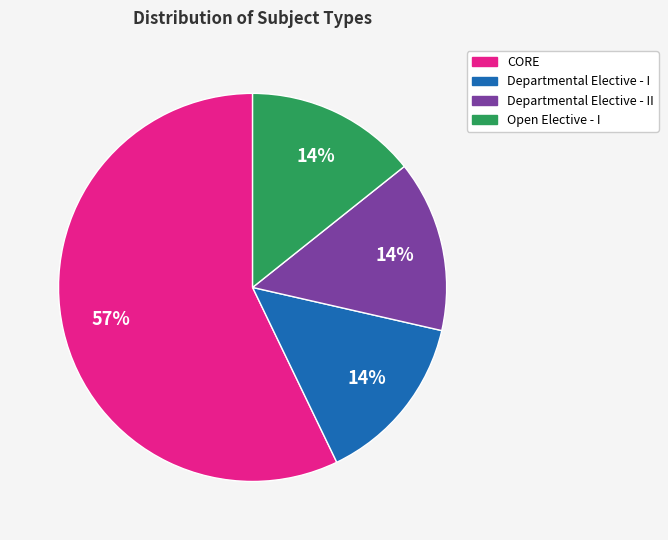

Count the number of slices in the pie.

4